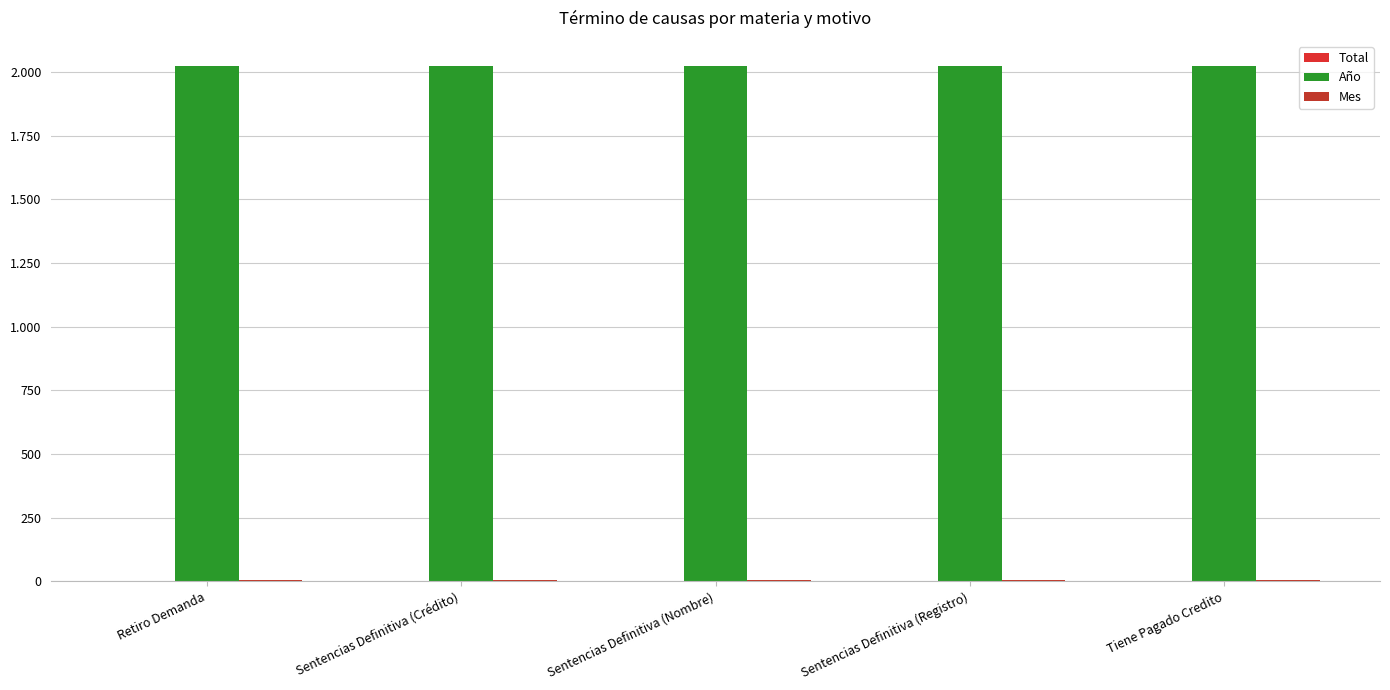

What position from the right is Sentencias Definitiva (Nombre)?

3